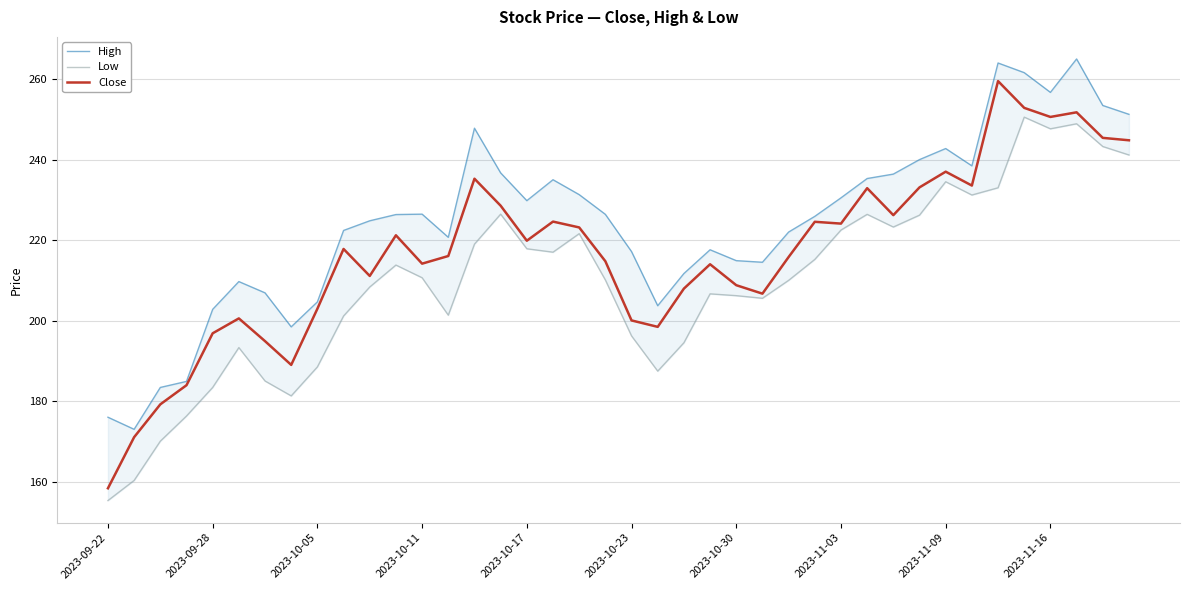

What is the difference between the maximum and minimum values in the Close series?

101.2